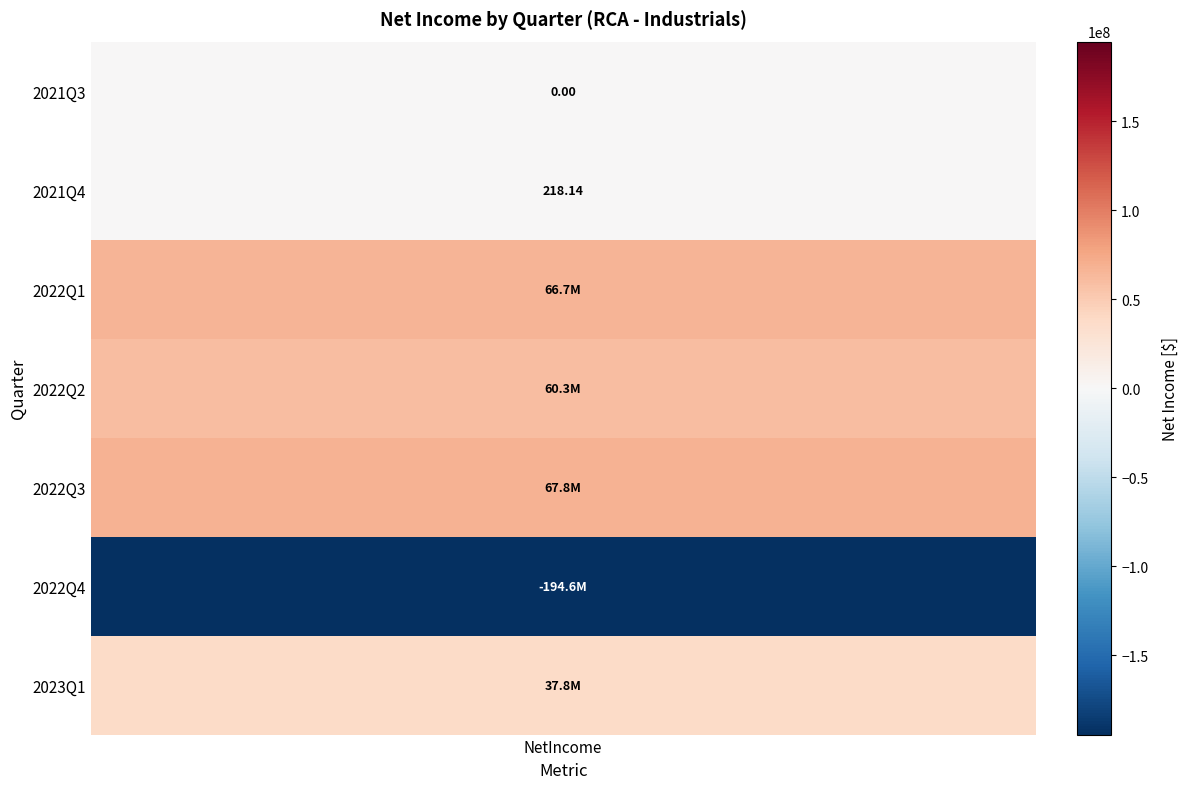

Count the number of data series in this chart.

7